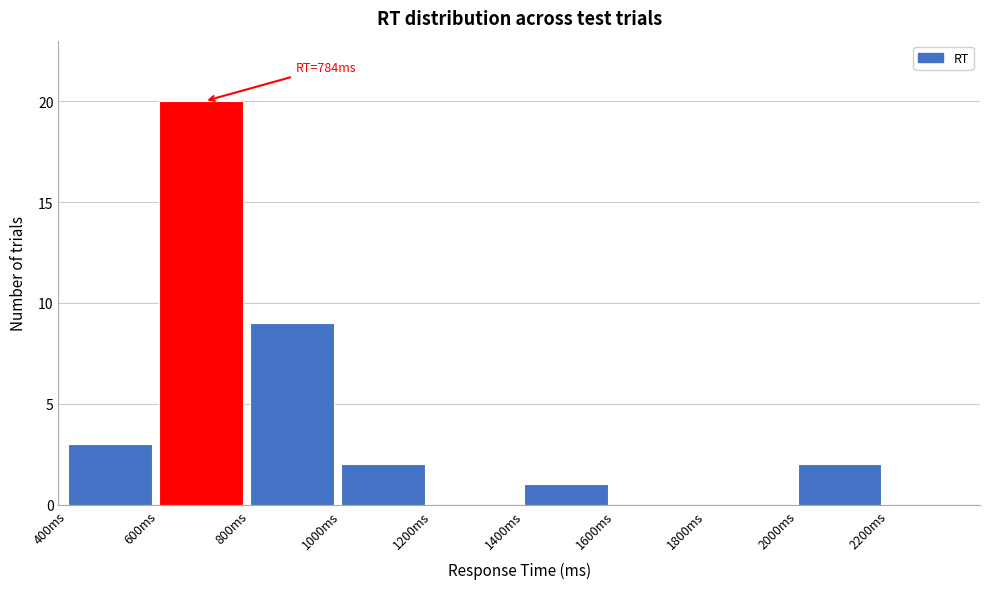

Which range on the x-axis has the tallest bar?

600 to 800